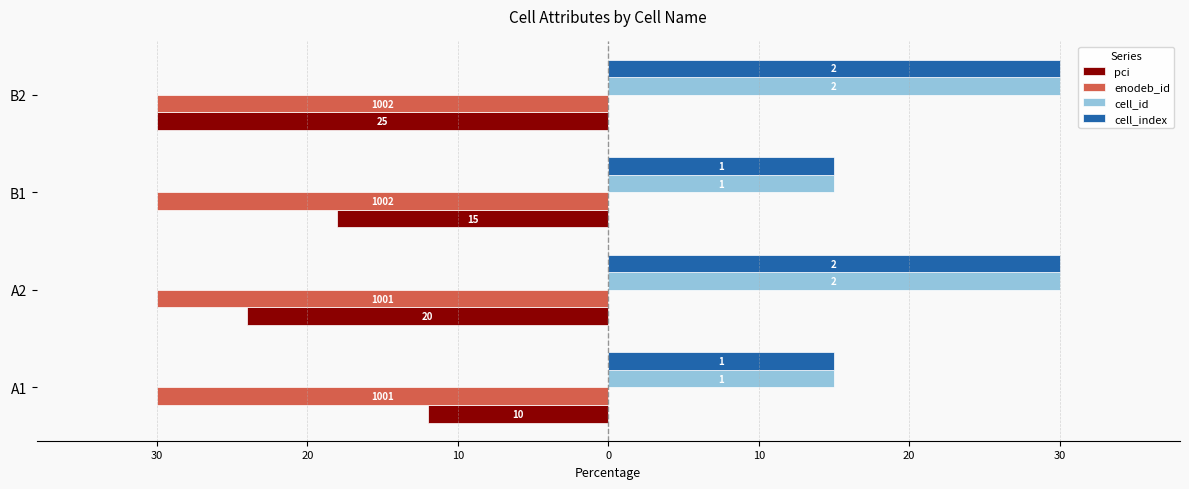

Reading left to right, list all the values displayed in this chart.

pci: -12.0	-24.0	-18.0	-30.0
enodeb_id: -30.0	-30.0	-30.0	-30.0
cell_id: 15.0	30.0	15.0	30.0
cell_index: 15.0	30.0	15.0	30.0